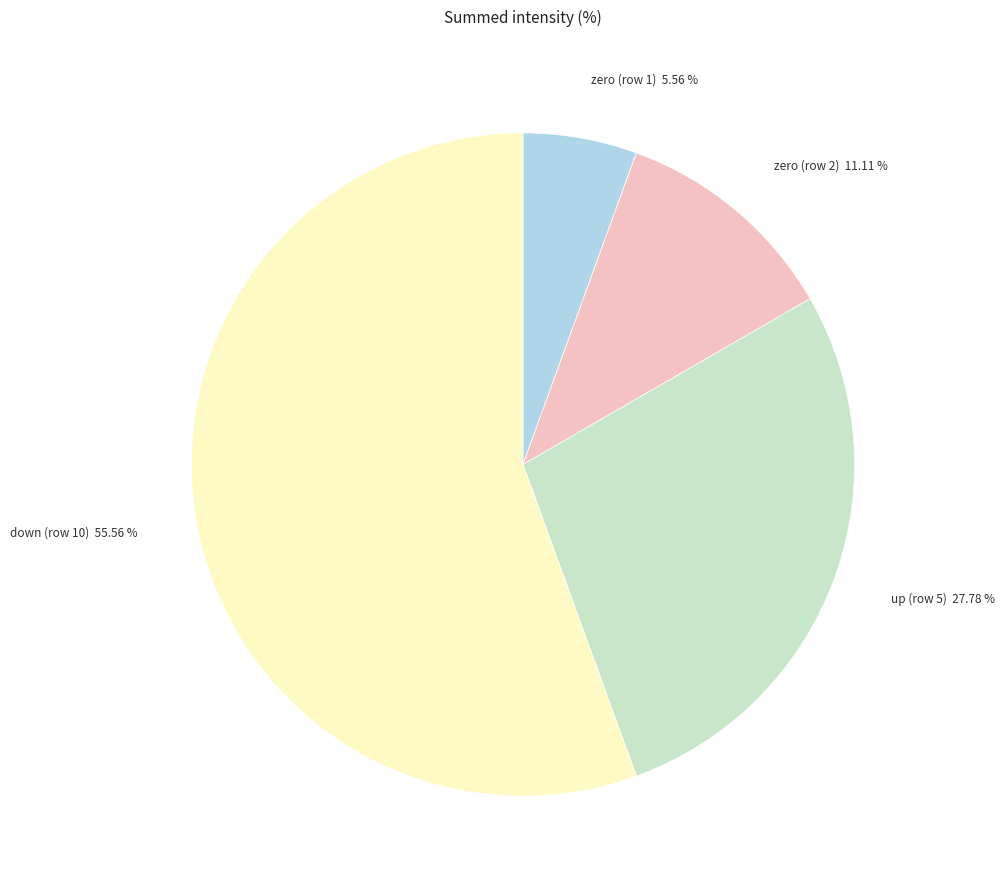

Which category has the smallest portion of the pie?

zero (row 1)